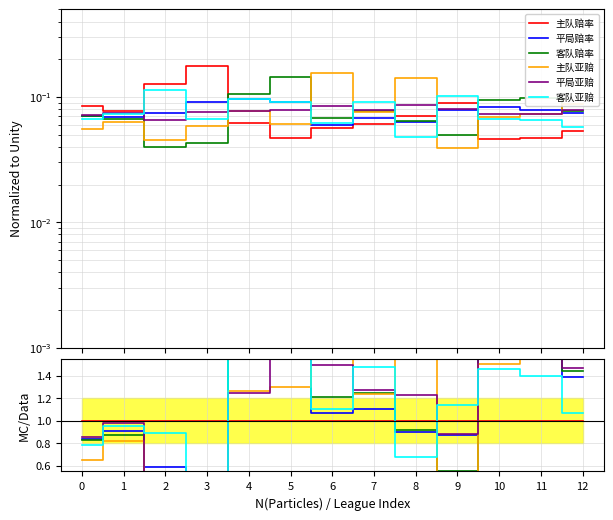

The 主队赔率 series shows 1.0 at 6. True or false?

True